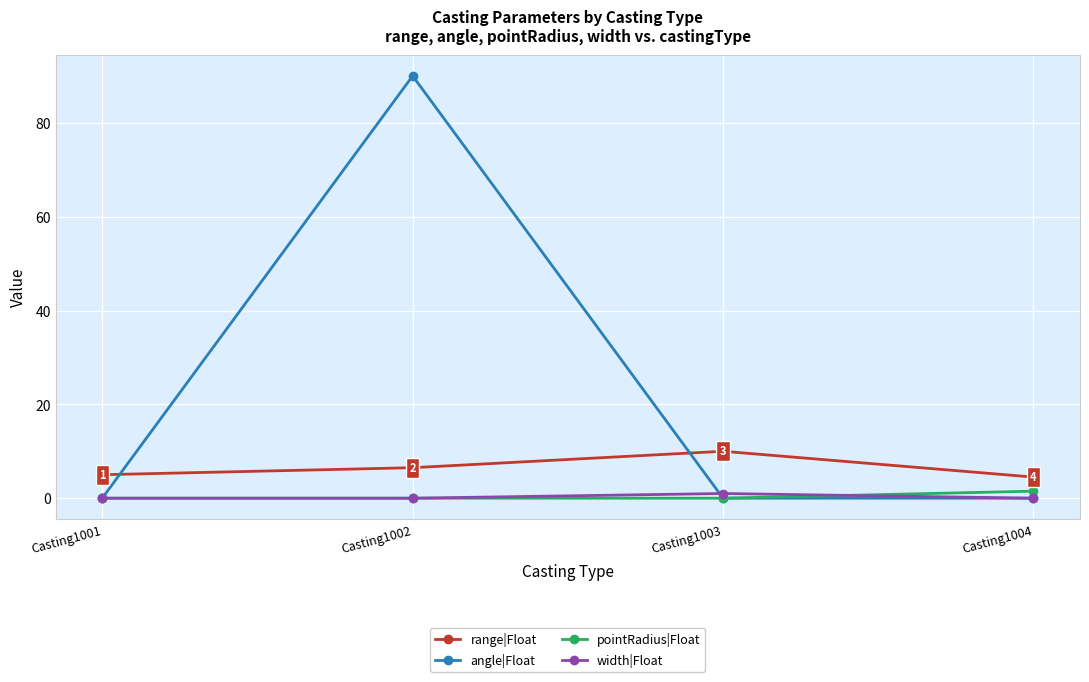

At which category is the sum across all series the highest?

Casting1002